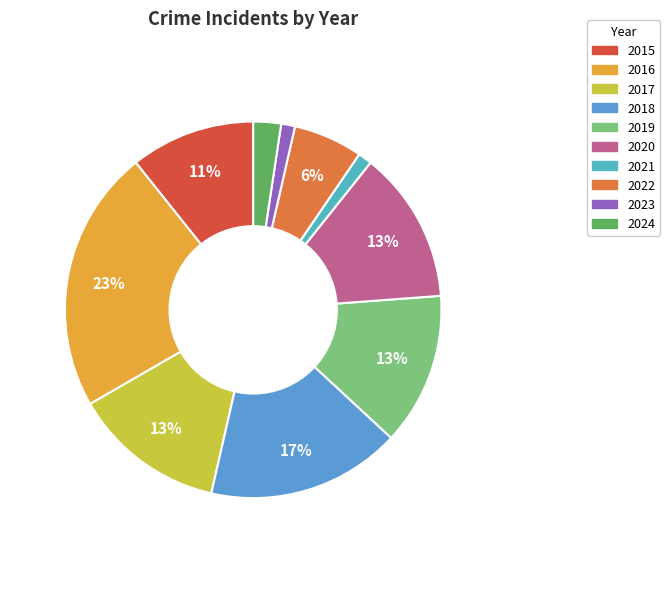

Is it true that 2022 is 1% of the pie?

False